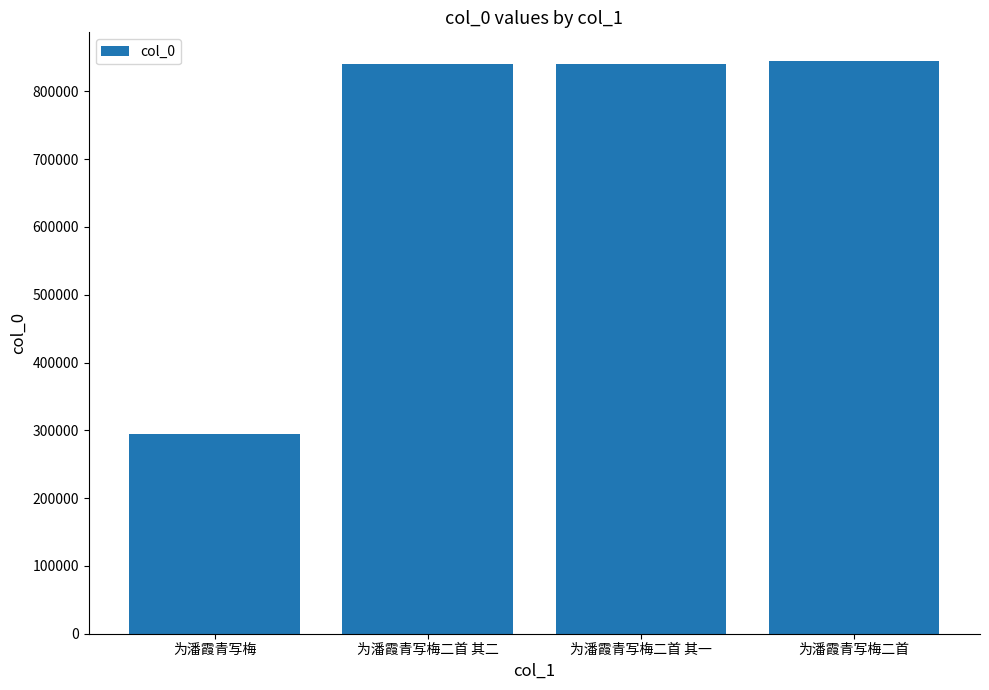

What is the change in value from 为潘霞青写梅 to 为潘霞青写梅二首 其二?

+546895